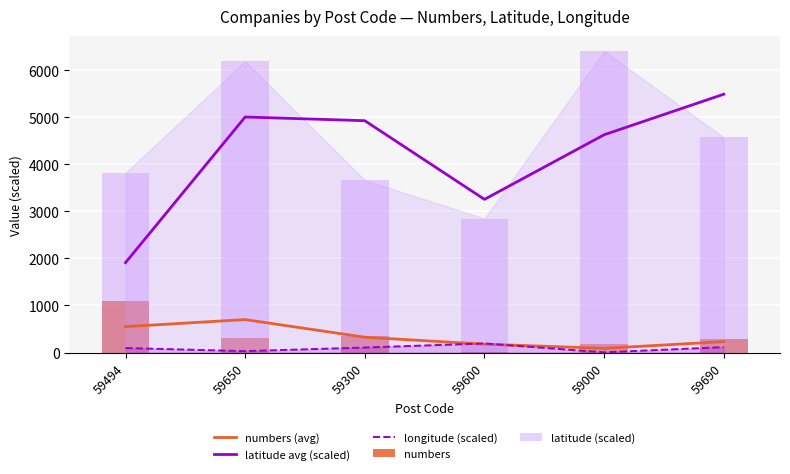

At which category is the sum across all series the highest?

59650